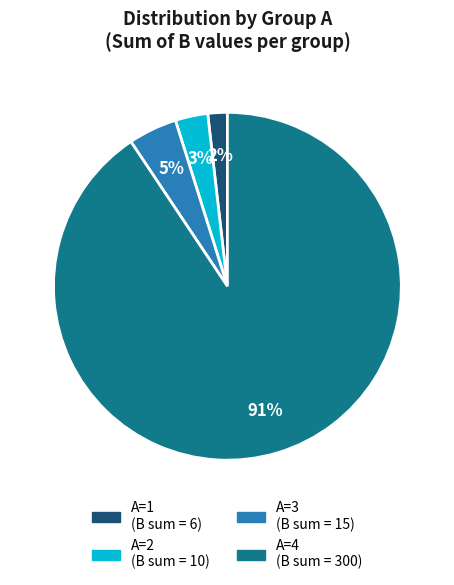

Between A=2 and A=1, which is larger?

A=2